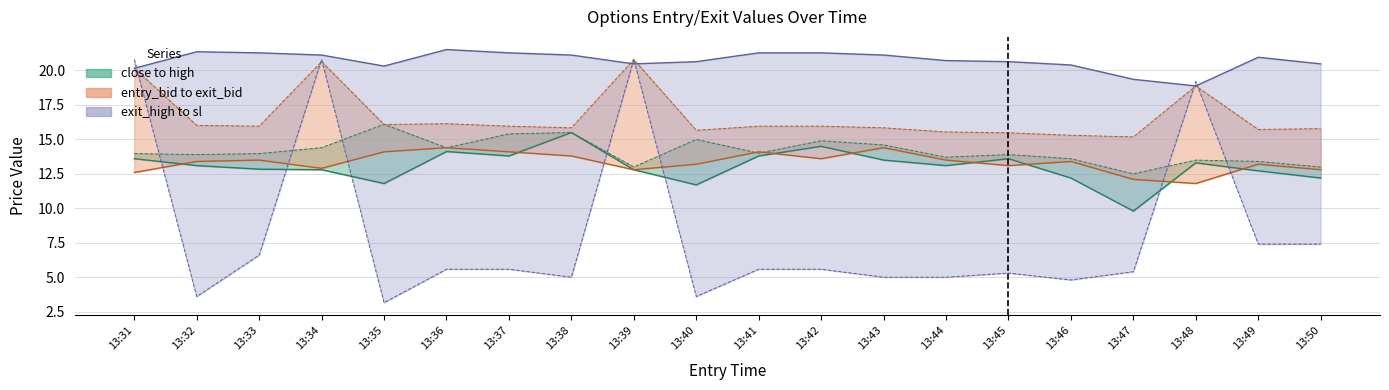

Reading left to right, transcribe all the data shown in this chart.

close: 13.6	13.1	12.8	12.8	11.8	14.1	13.8	15.5	12.8	11.7	13.8	14.5	13.5	13.1	13.6	12.2	9.8	13.3	12.7	12.2
high: 14.0	13.9	14.0	14.4	16.1	14.4	15.4	15.5	13.0	15.0	14.0	14.9	14.6	13.7	13.9	13.6	12.5	13.5	13.4	13.0
sl: 20.2	21.4	21.3	21.1	20.3	21.5	21.3	21.1	20.5	20.6	21.3	21.3	21.1	20.7	20.6	20.4	19.4	18.9	21.0	20.5
exit_bid: 20.2	16.0	16.0	20.6	16.1	16.1	16.0	15.8	20.8	15.7	16.0	16.0	15.8	15.5	15.5	15.3	15.2	18.9	15.7	15.8
entry_bid: 12.6	13.4	13.5	12.9	14.1	14.4	14.1	13.8	12.8	13.2	14.1	13.6	14.4	13.5	13.1	13.4	12.1	11.8	13.2	12.8
exit_high: 20.8	3.6	6.6	20.8	3.1	5.6	5.6	5.0	20.8	3.6	5.6	5.6	5.0	5.0	5.3	4.8	5.4	19.2	7.4	7.4